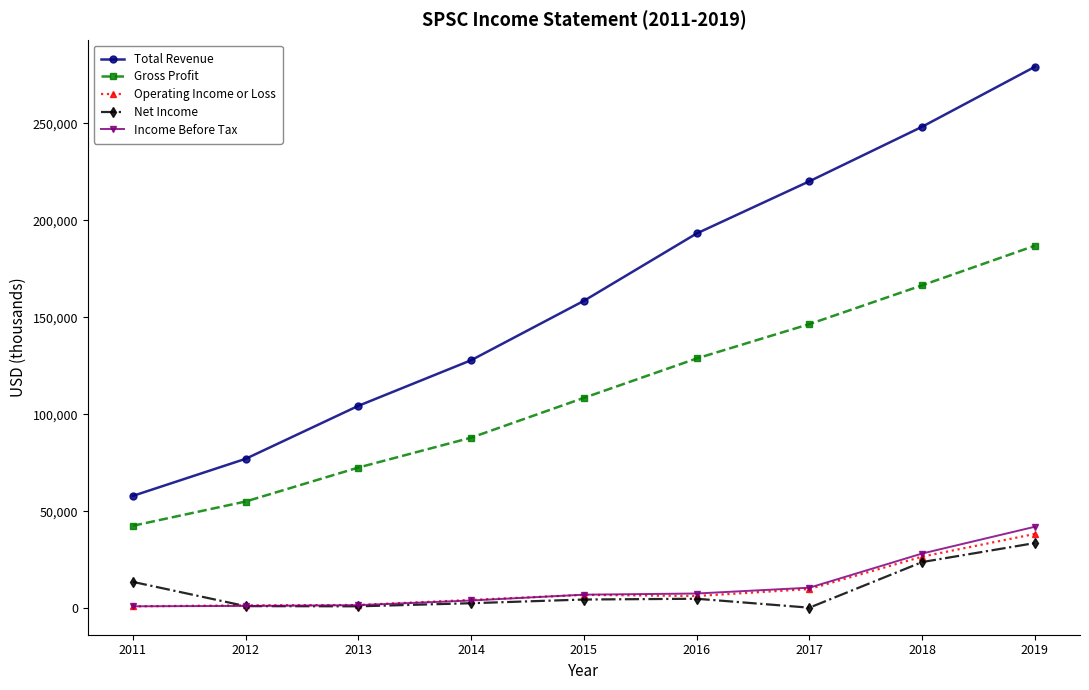

Is this an area chart (filled region under the line)?

No